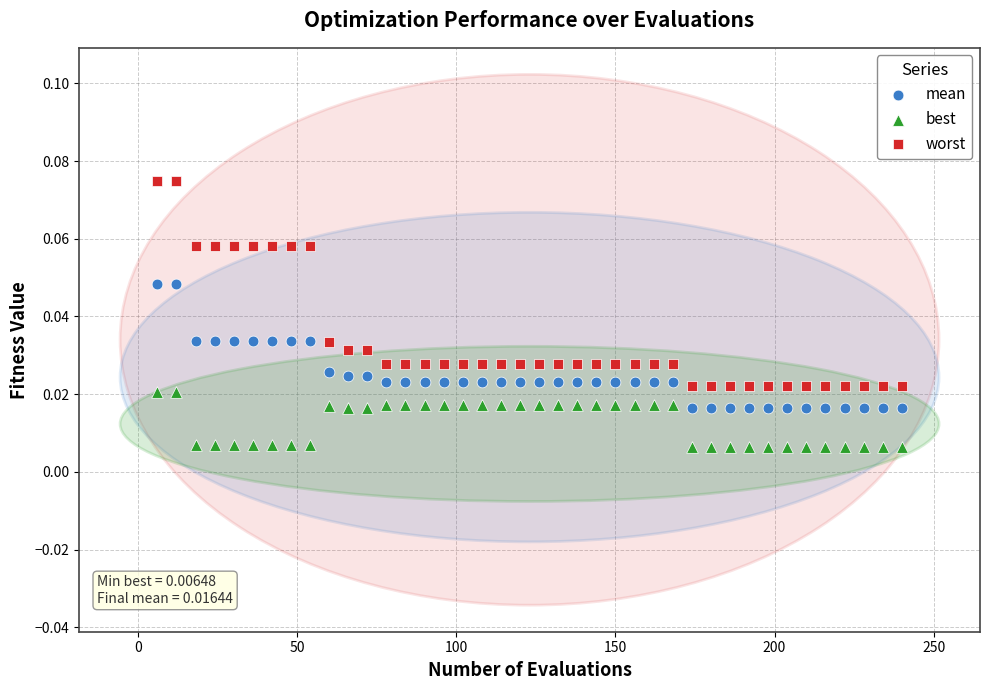

What is the X range (max minus min) for the scatter plot?

234.0